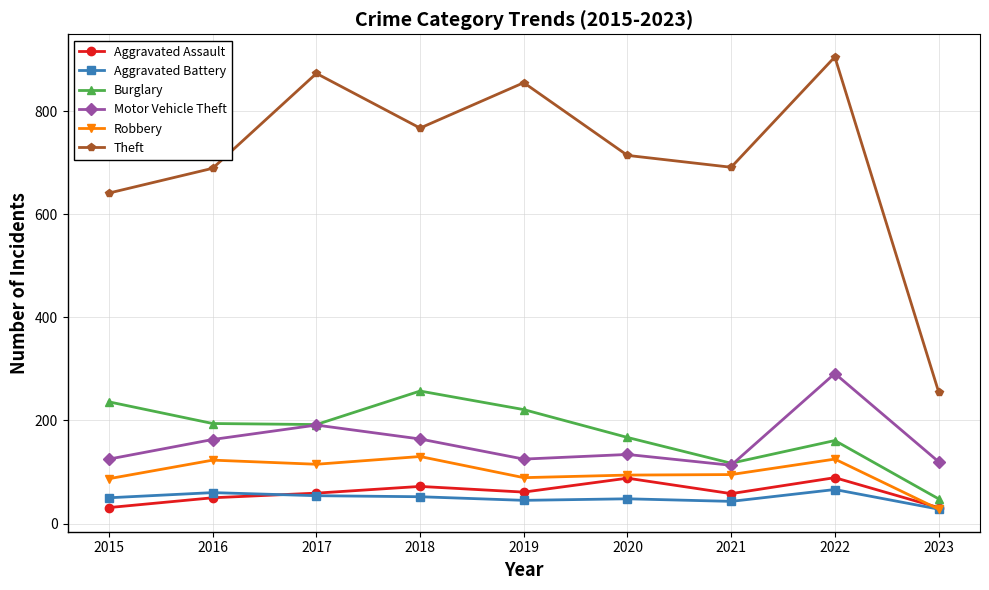

What is the value of the Burglary point at the 2nd from the left?

194